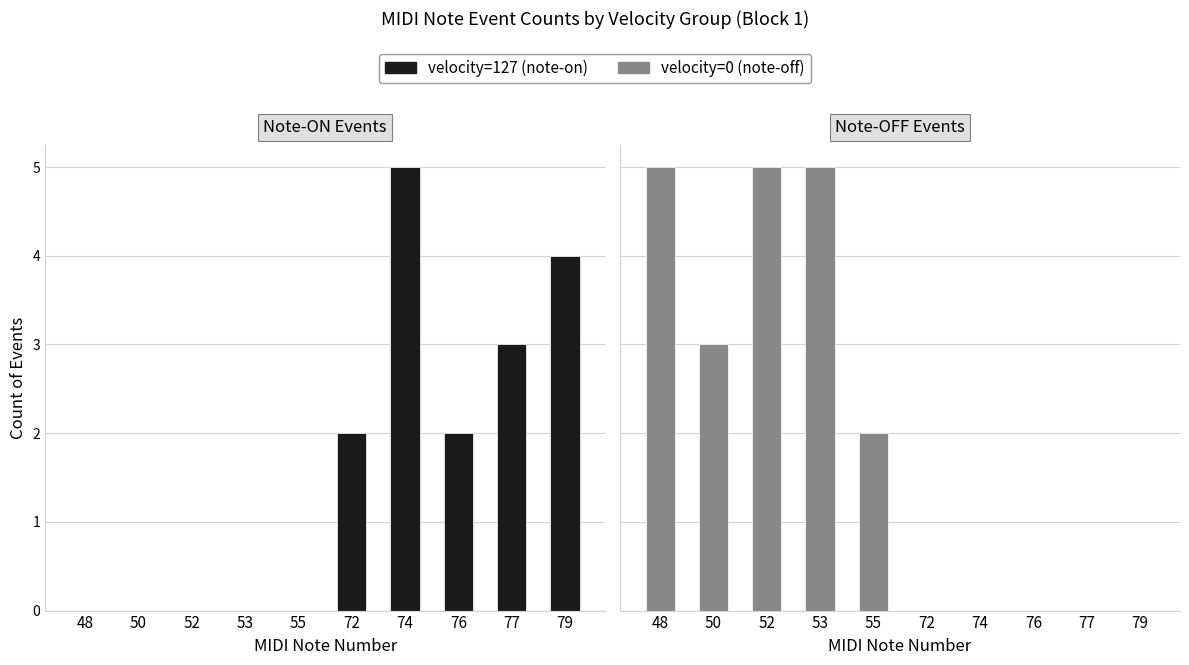

Reading right to left, list all the values displayed in this chart.

velocity=127 (note-on): 4	3	2	5	2	0	0	0	0	0
velocity=0 (note-off): 0	0	0	0	0	2	5	5	3	5